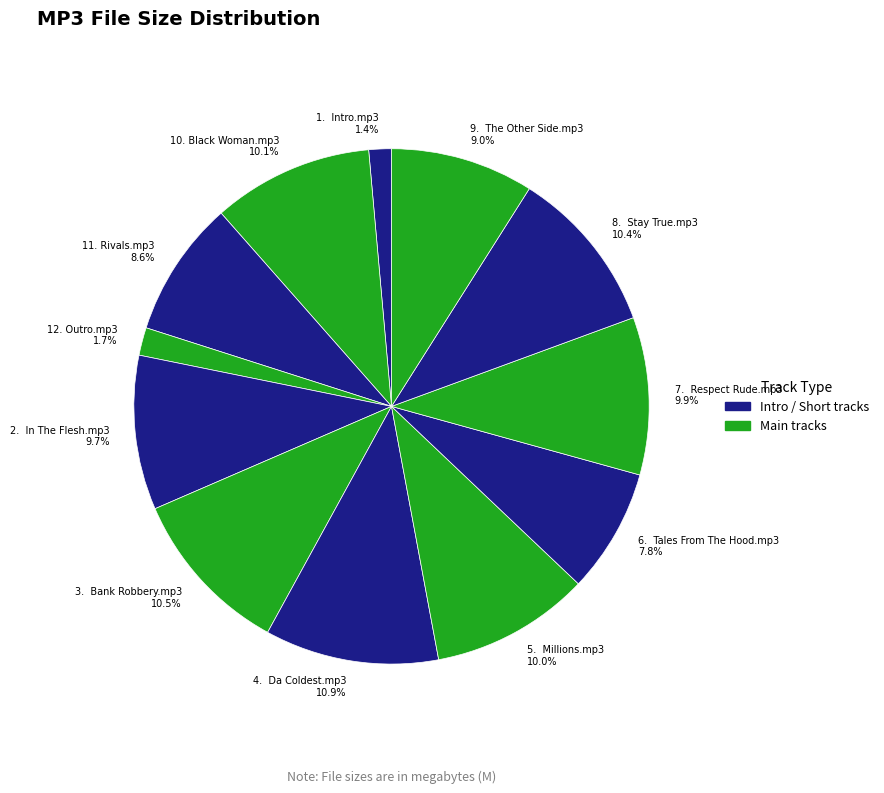

Does any single category account for the majority?

No